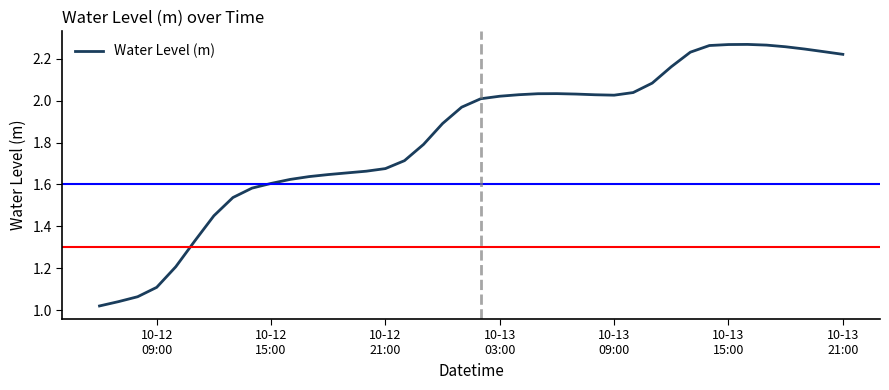

At which label is the value closest to 1?

10-12
09:00